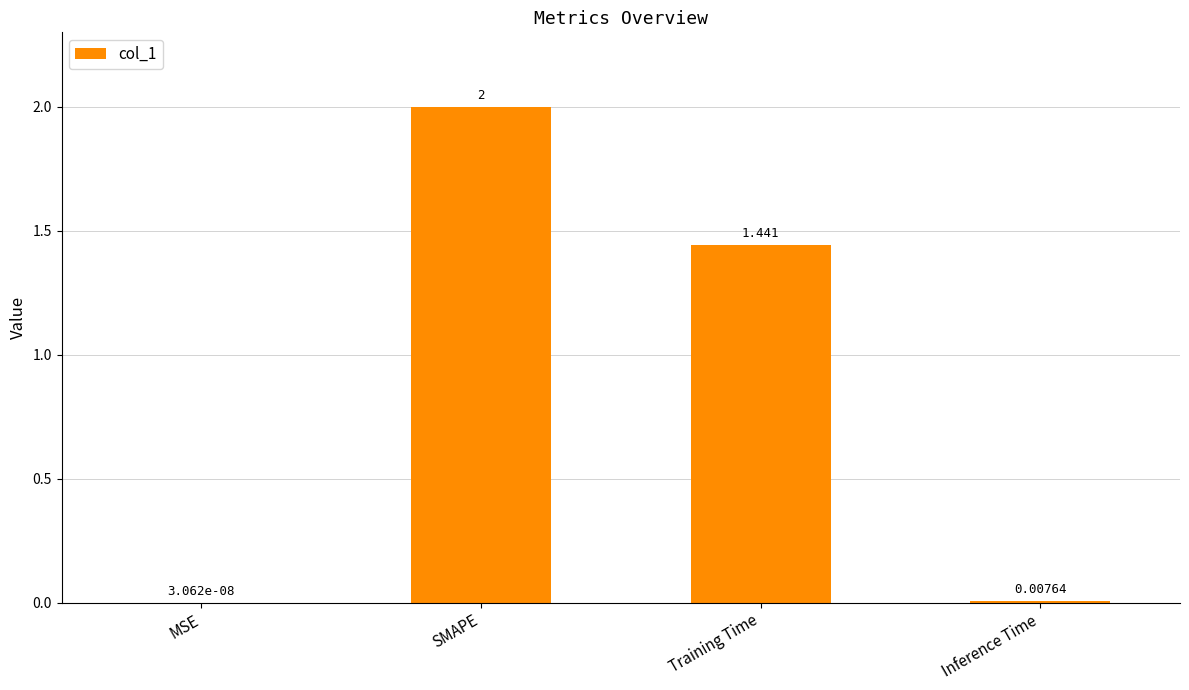

At which label is the value closest to 1?

Training Time